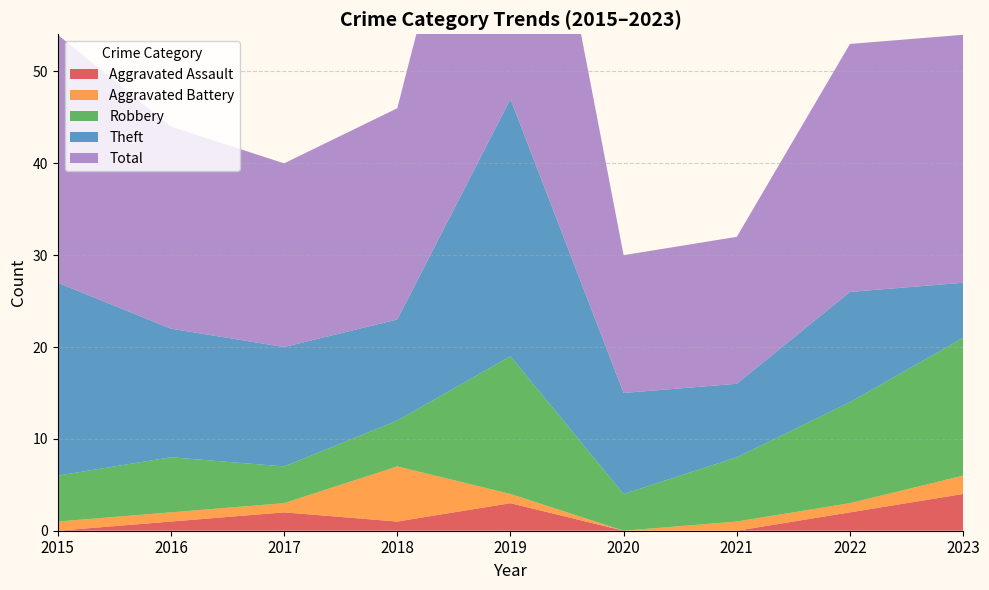

Reading right to left, transcribe all the data shown in this chart.

Aggravated Assault: 2023=4	2022=2	2021=0	2020=0	2019=3	2018=1	2017=2	2016=1	2015=0
Aggravated Battery: 2023=2	2022=1	2021=1	2020=0	2019=1	2018=6	2017=1	2016=1	2015=1
Robbery: 2023=15	2022=11	2021=7	2020=4	2019=15	2018=5	2017=4	2016=6	2015=5
Theft: 2023=6	2022=12	2021=8	2020=11	2019=28	2018=11	2017=13	2016=14	2015=21
Total: 2023=27	2022=27	2021=16	2020=15	2019=47	2018=23	2017=20	2016=22	2015=27